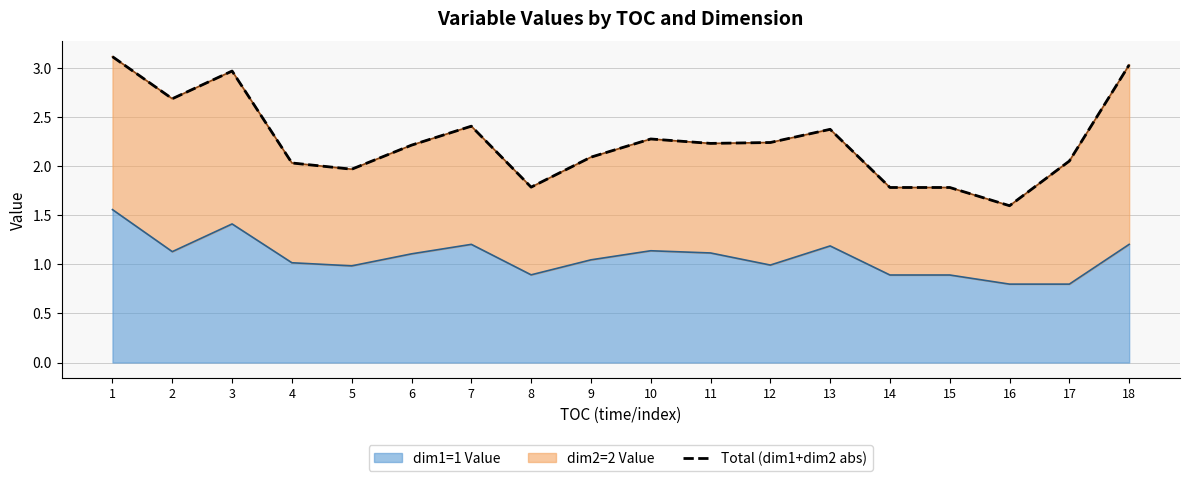

Between 14 and 3, which is larger?

3